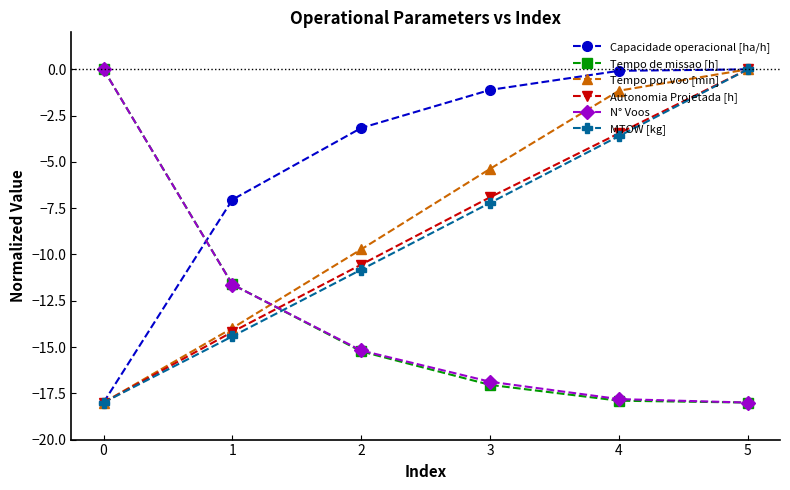

Count the number of categories in the chart.

6